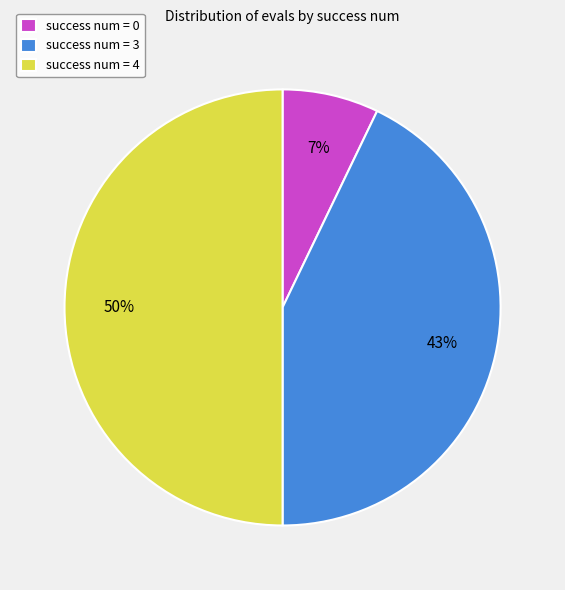

How many slices are in this pie chart?

3